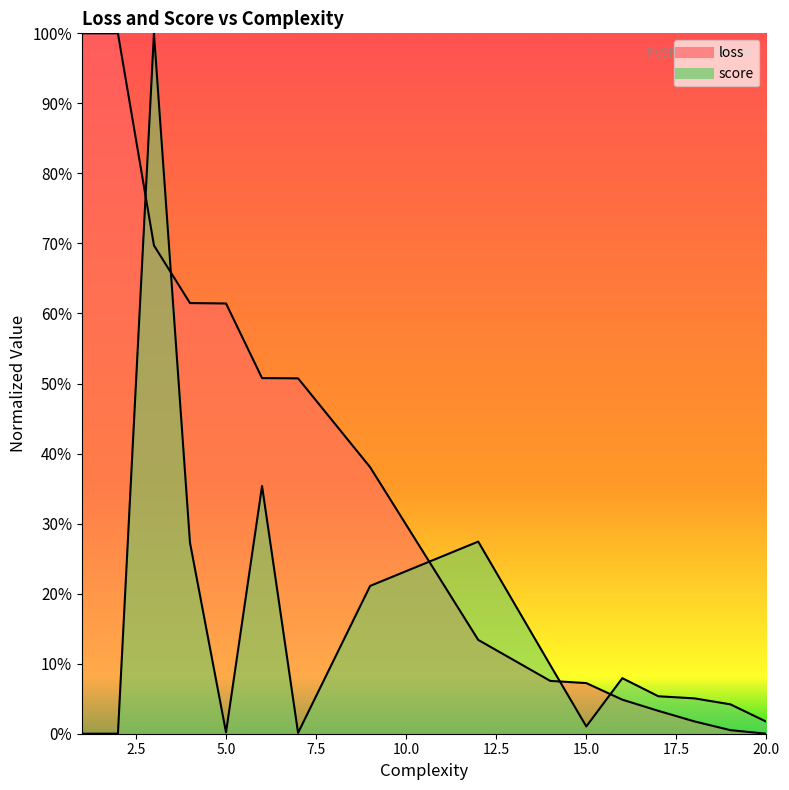

Reading left to right, extract all data points from this chart.

loss: 1=1.0	2=1.0	3=0.7	4=0.6	5=0.6	6=0.5	7=0.5	9=0.4	12=0.1	14=0.1	15=0.1	16=0.0	17=0.0	18=0.0	19=0.0	20=0.0
score: 1=0.0	2=0.0	3=1.0	4=0.3	5=0.0	6=0.4	7=0.0	9=0.2	12=0.3	14=0.1	15=0.0	16=0.1	17=0.1	18=0.1	19=0.0	20=0.0